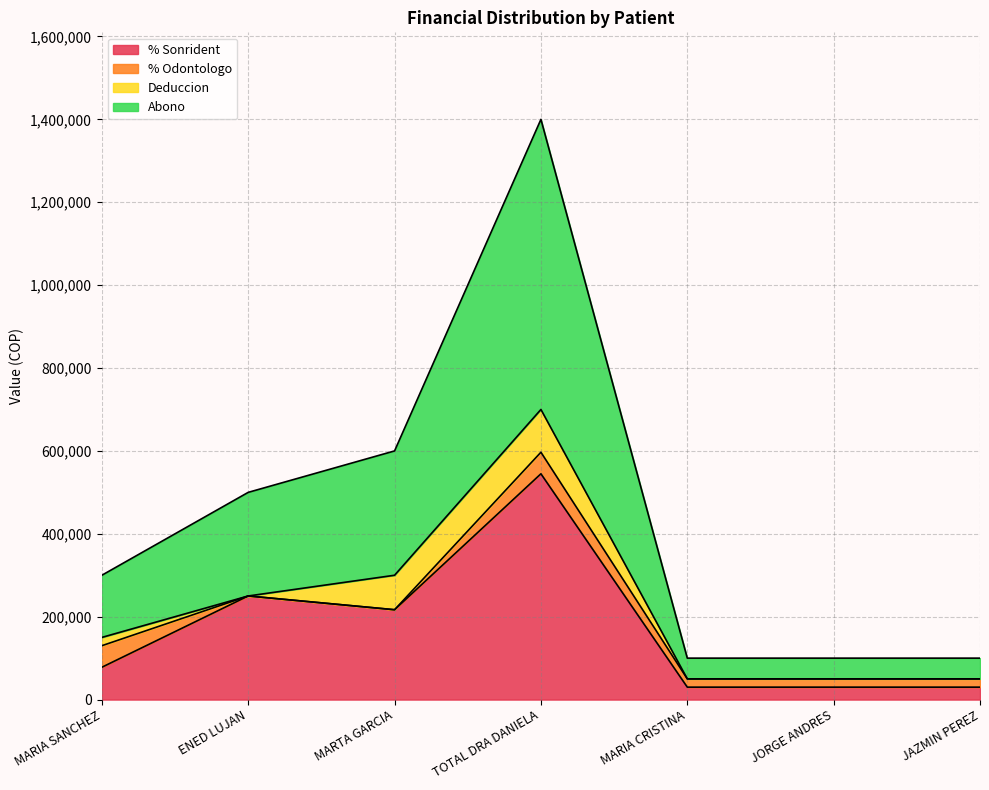

What is the value of the Abono point at the 4th from the left?

700000